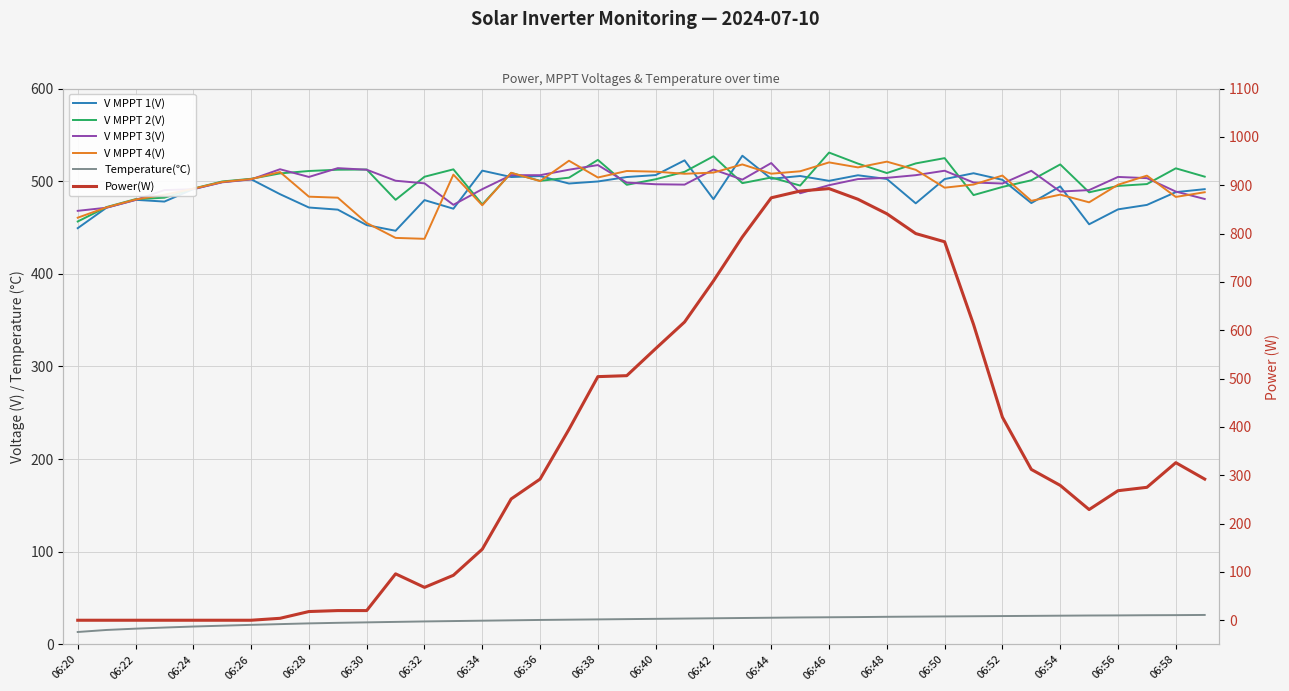

In V MPPT 2(V), how many points are higher than both neighbors (excluding endpoints)?

10